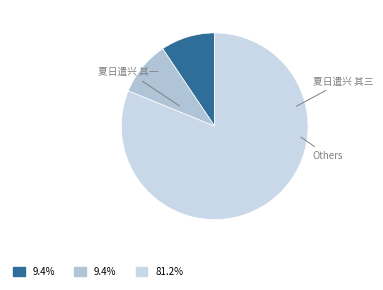

How many segments does this pie chart have?

3